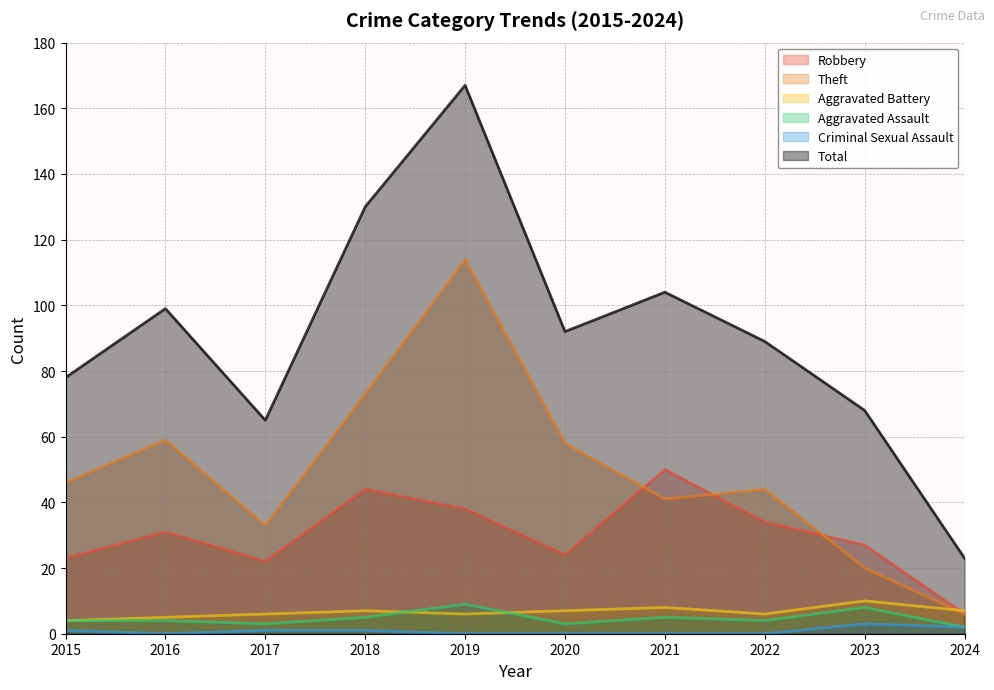

What is the greatest value displayed?

167